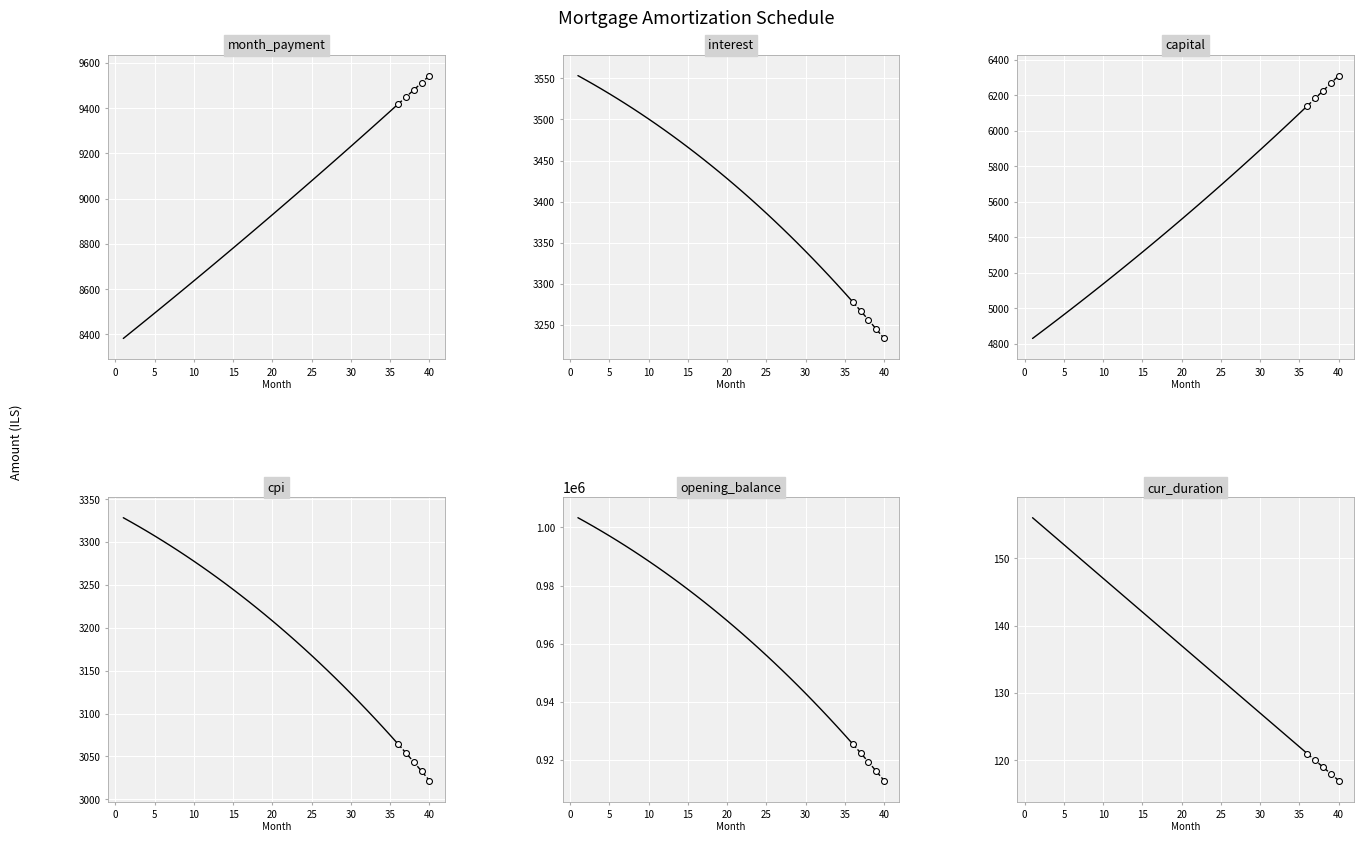

Which series has the largest Y range (max minus min)?

opening_balance